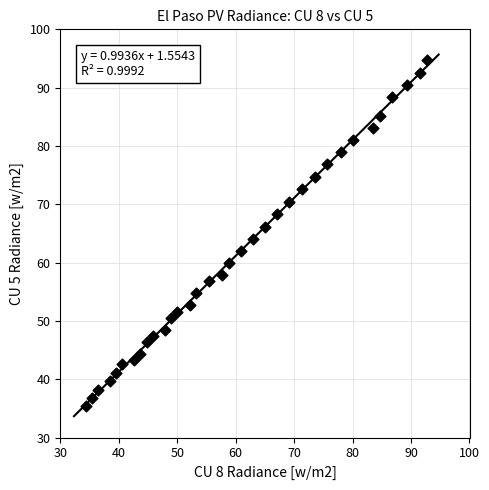

What is the range of Y values (max minus min)?

59.2